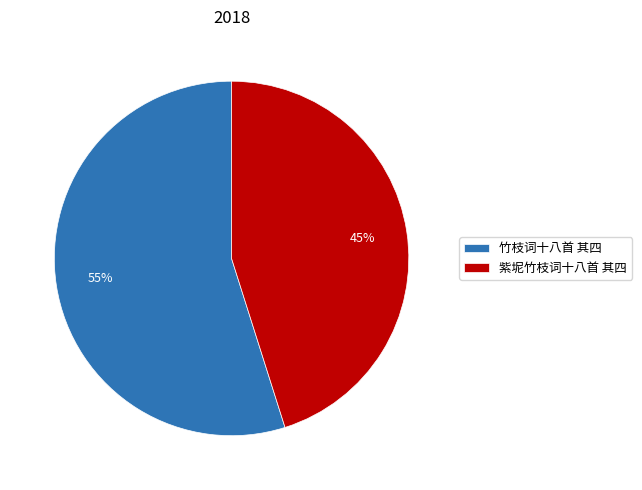

To the nearest percent, what percentage of the pie is 竹枝词十八首 其四?

55%